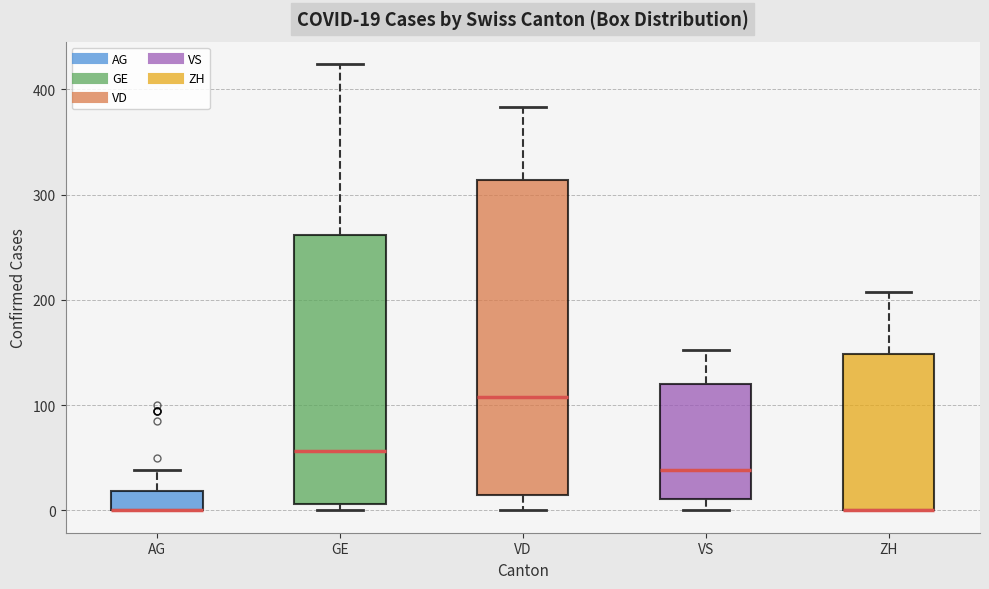

Comparing the boxes themselves (not the whiskers), which one is the tallest?

VD